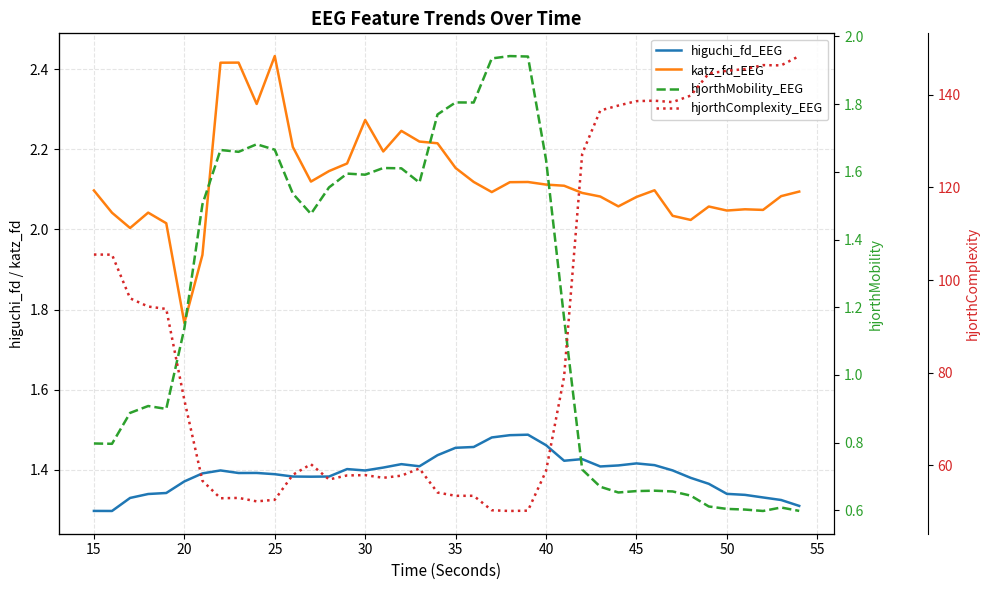

Which series has the largest range (max minus min)?

hjorthComplexity_EEG